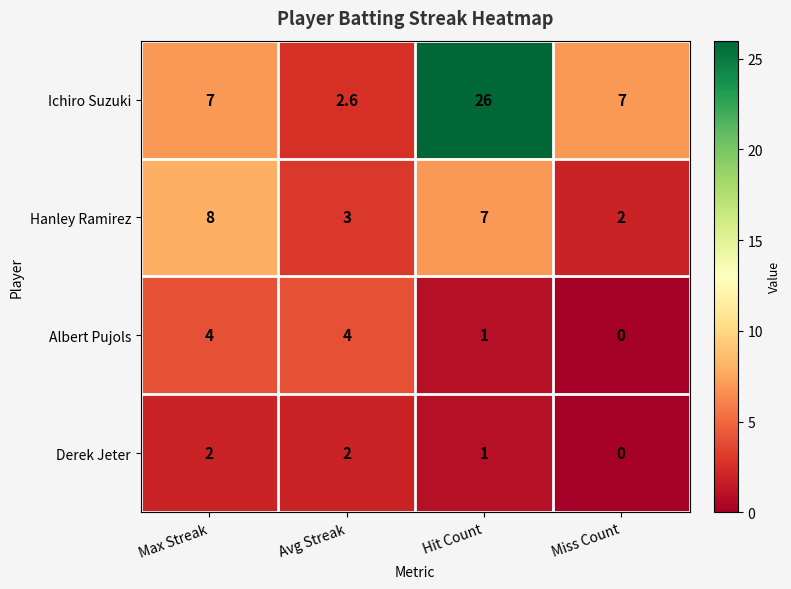

Where is Derek Jeter nearest to the value 1?

Hit Count